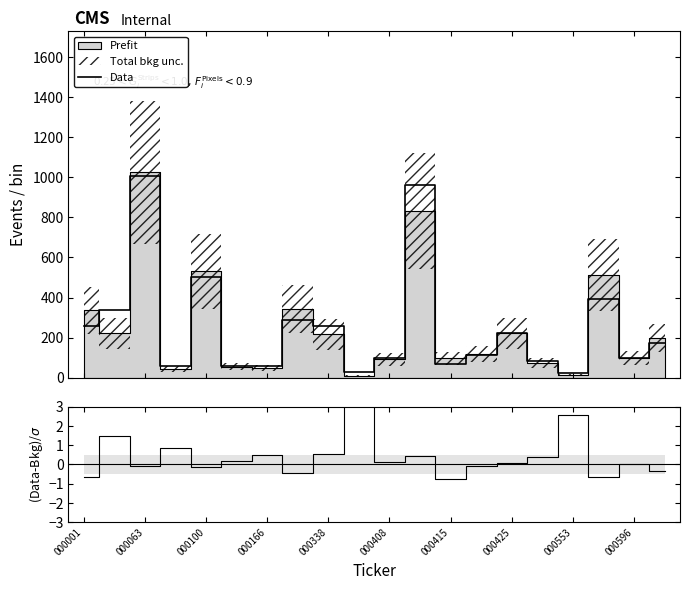

True or false: (Data-Bkg)/σ and Data intersect in this chart.

False